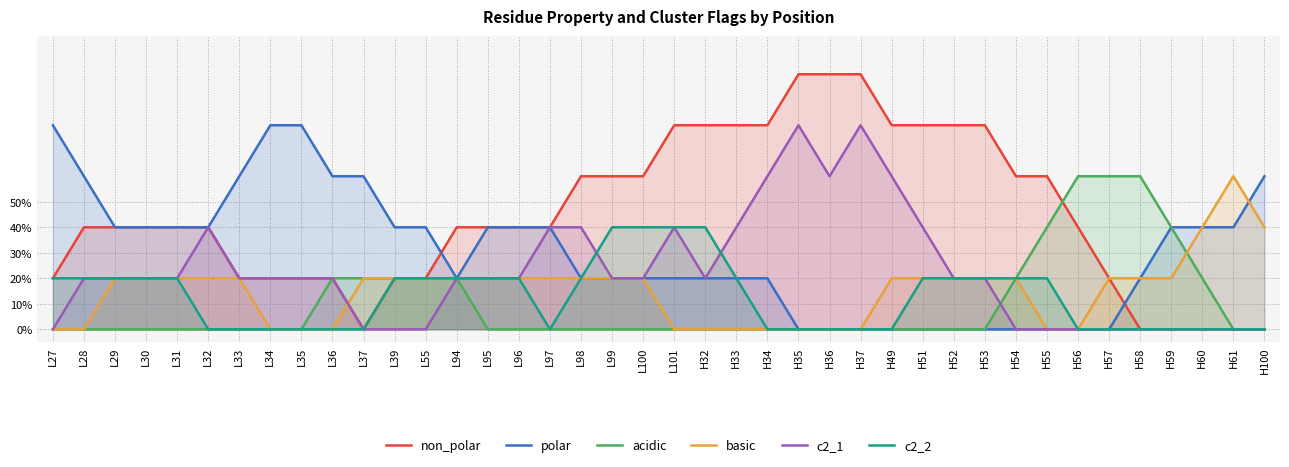

At which category is the sum across all series the highest?

L101